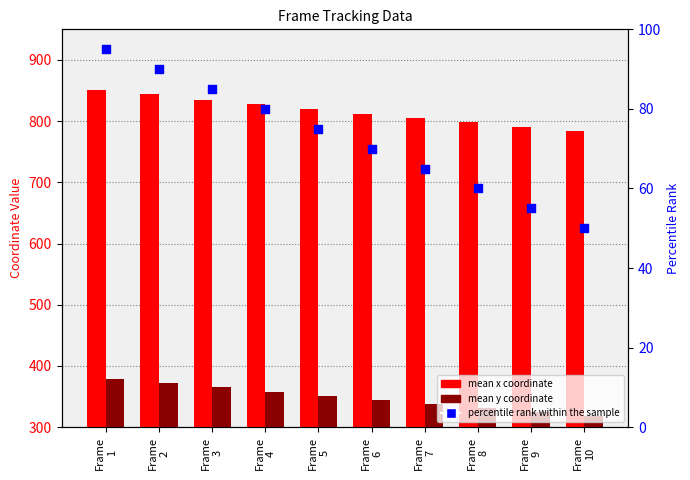

What are all the series names shown in the legend?

mean x coordinate, mean y coordinate, percentile rank within the sample